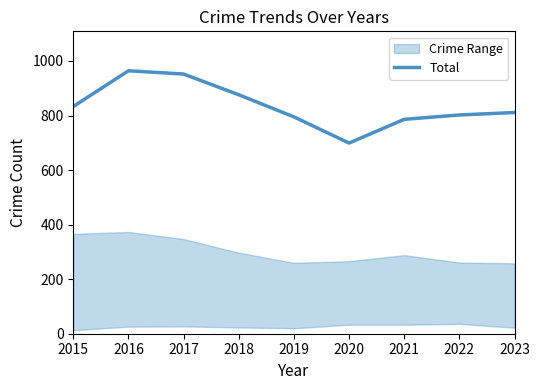

Count the number of values greater than 811.

4